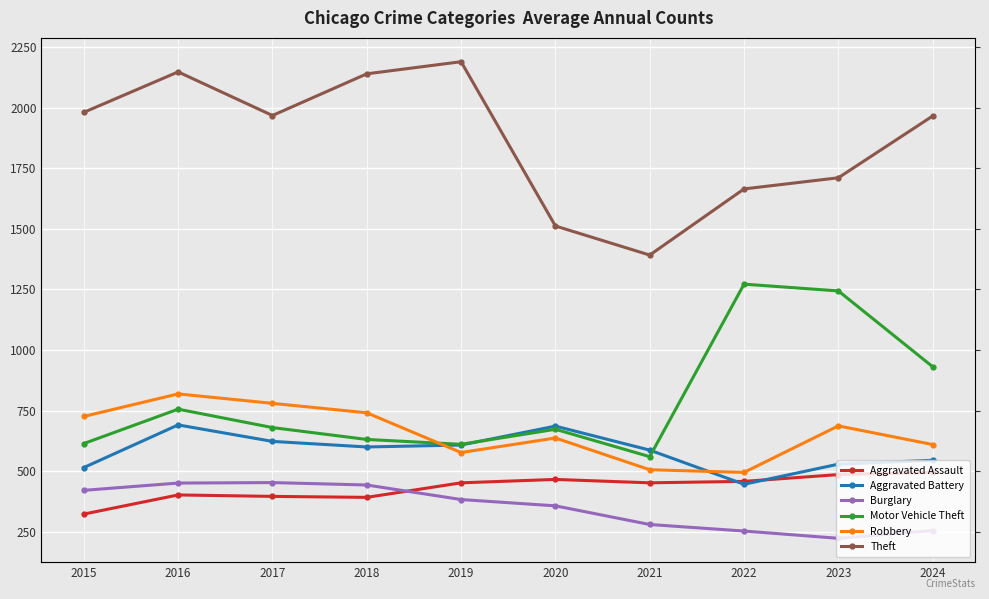

Reading left to right, transcribe all the data shown in this chart.

Aggravated Assault: 323	402	396	392	452	466	452	458	486	495
Aggravated Battery: 515	691	623	600	608	686	587	446	529	545
Burglary: 421	451	453	443	383	357	280	253	223	255
Motor Vehicle Theft: 614	756	680	631	611	673	560	1272	1244	931
Robbery: 726	819	780	741	577	637	506	495	687	610
Theft: 1981	2148	1968	2140	2190	1512	1392	1665	1711	1966